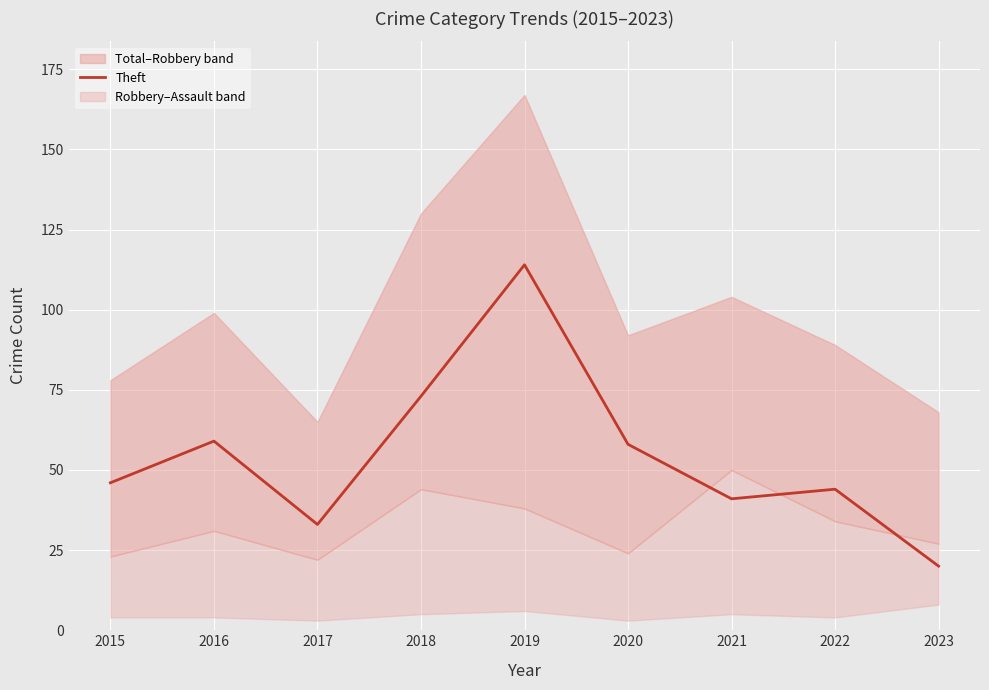

The chart shows a value of 73 at 2018. True or false?

True